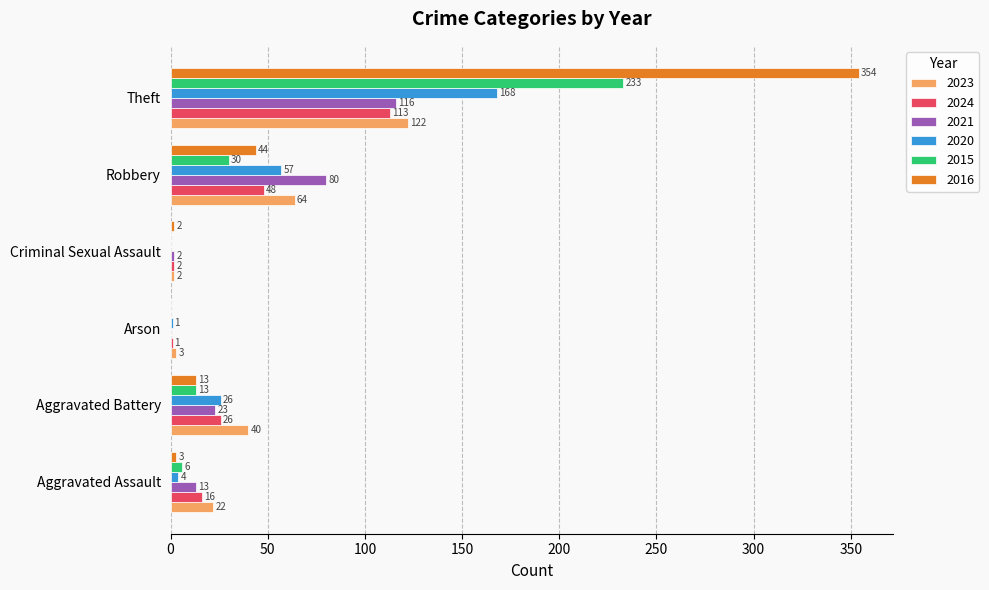

Is the value of 2024 at Aggravated Battery greater than the value of 2016 at Aggravated Battery?

Yes